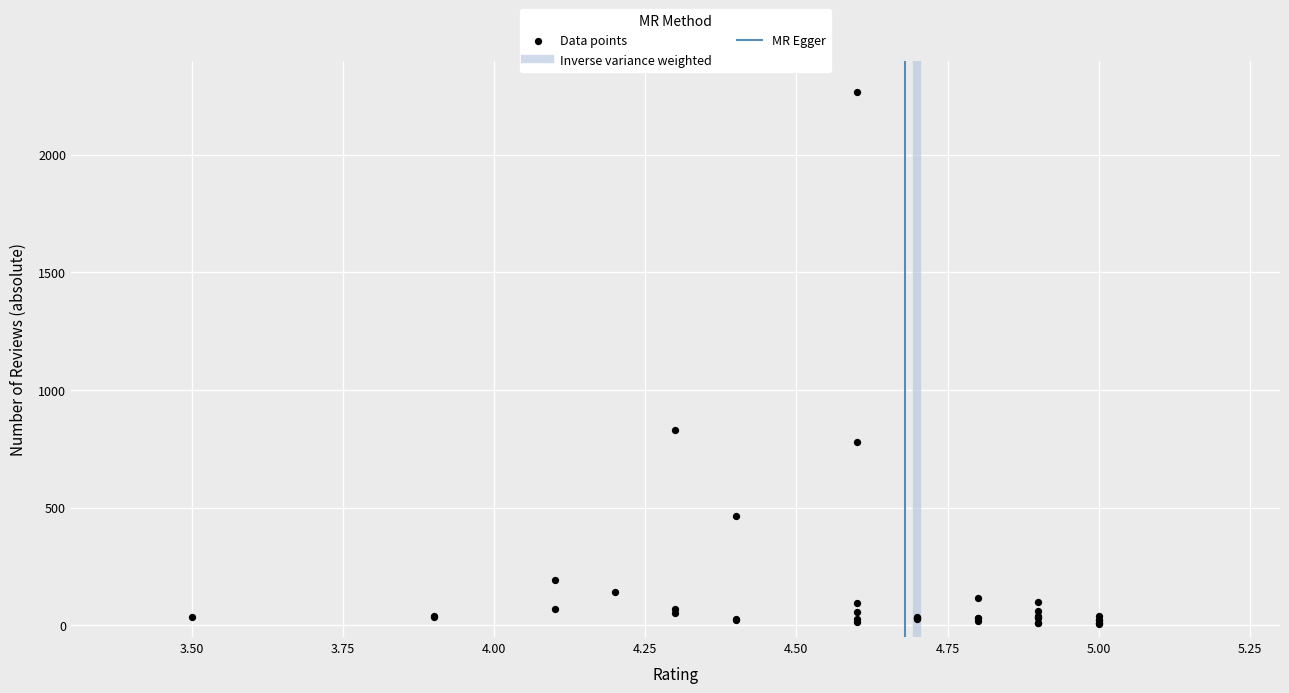

What Y value in the scatter plot is closest to 1136?

829